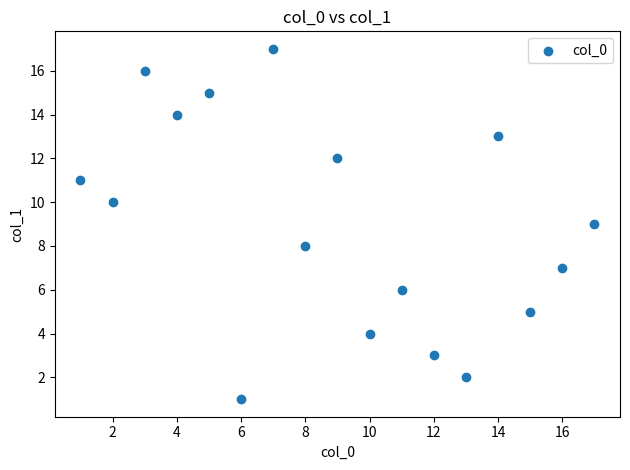

What is the range of X values (max minus min)?

16